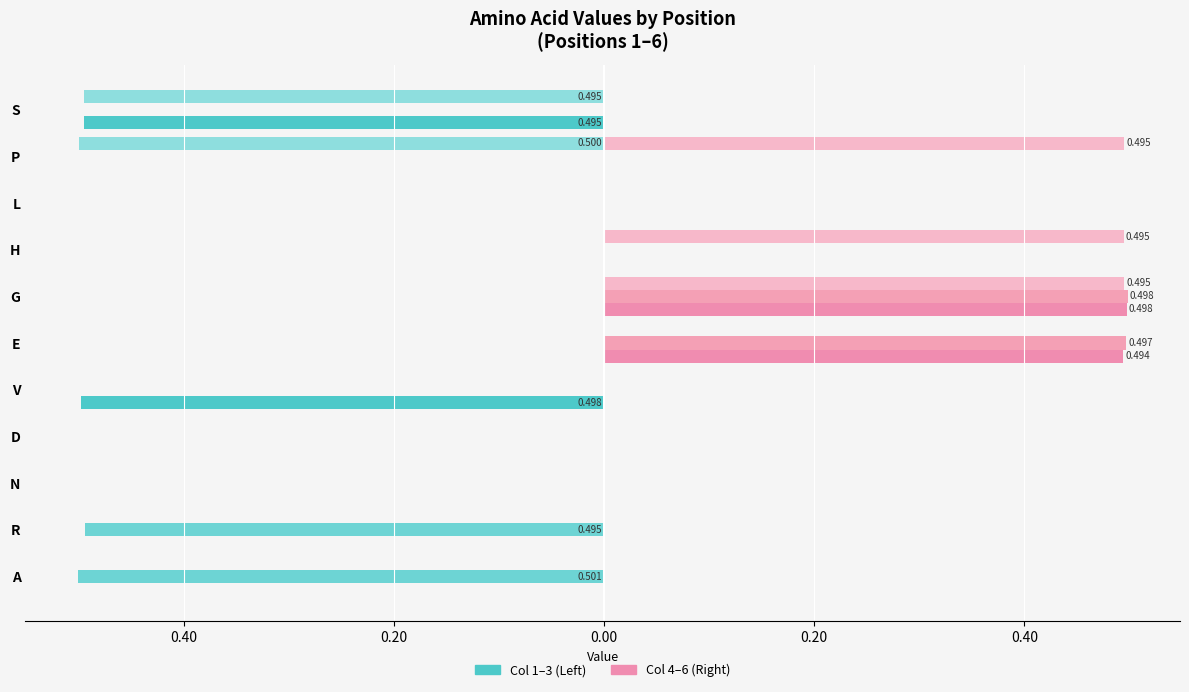

The value of Position 4 at S is -0.3. True or false?

False